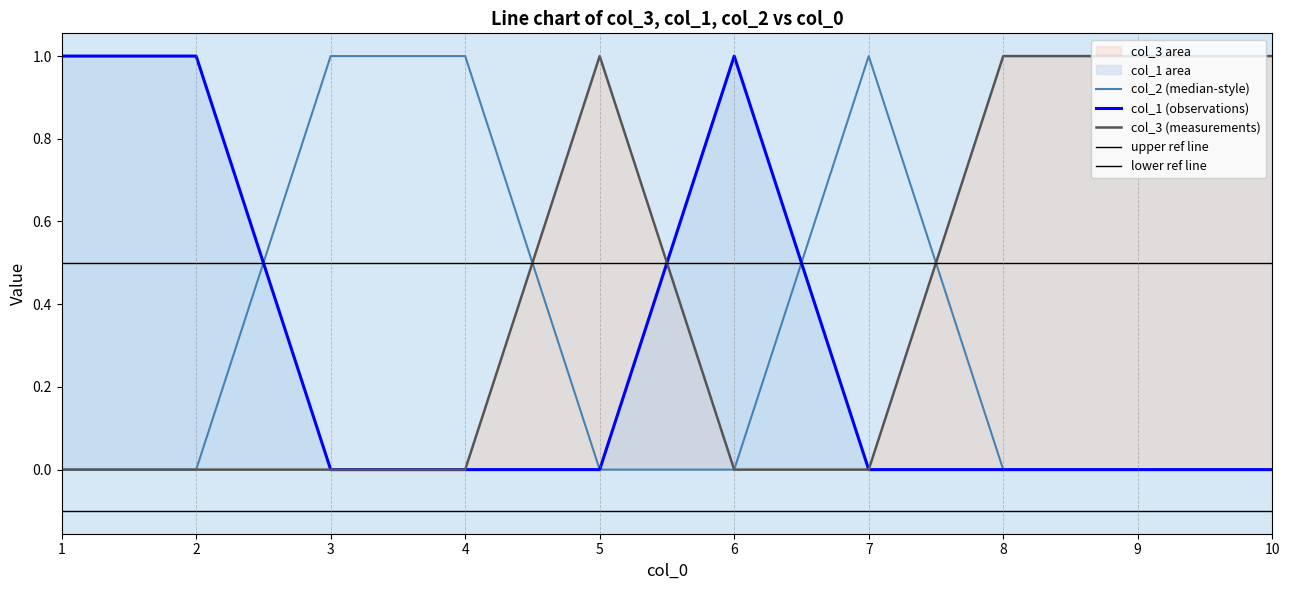

The col_1 series shows 1 at 6. True or false?

True